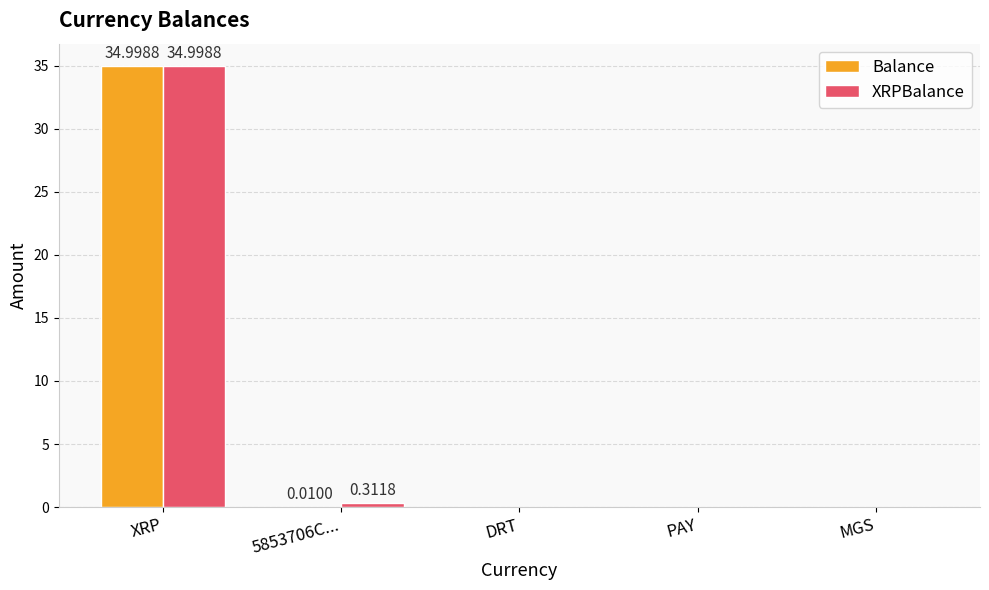

What is the maximum value for XRPBalance?

35.0